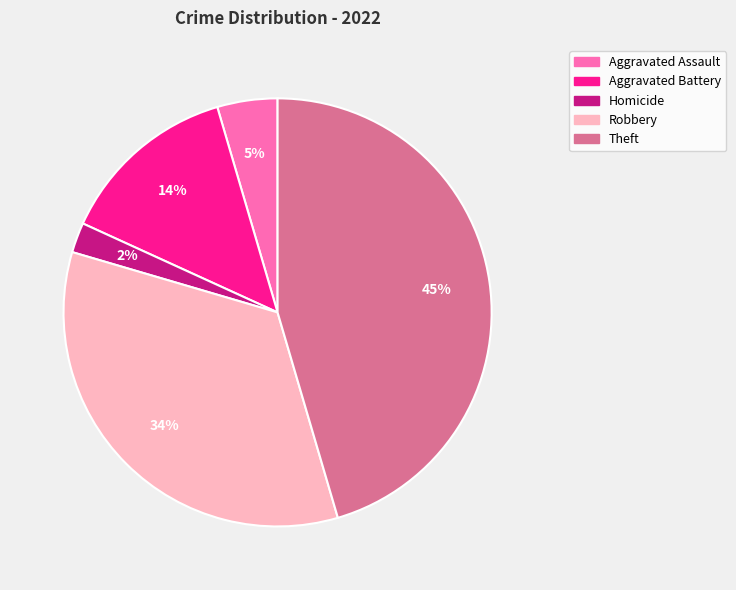

How many segments does this pie chart have?

5